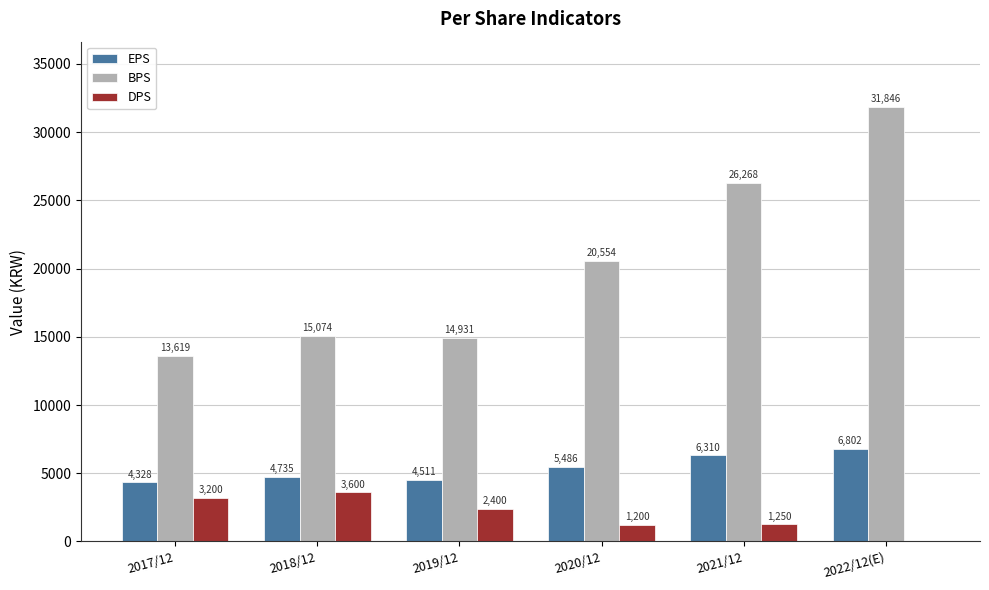

What is the highest value of the EPS series?

6802